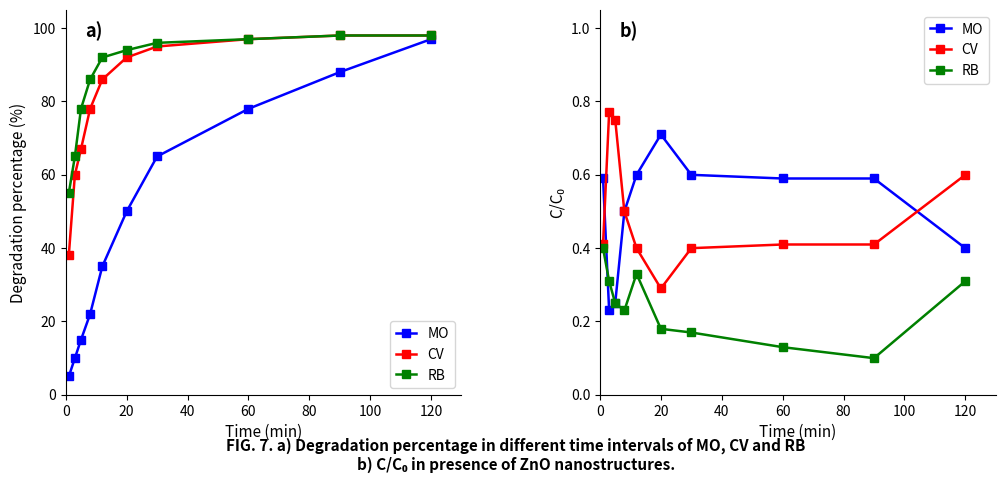

What is the difference between the maximum and minimum values in the MO series?

0.5